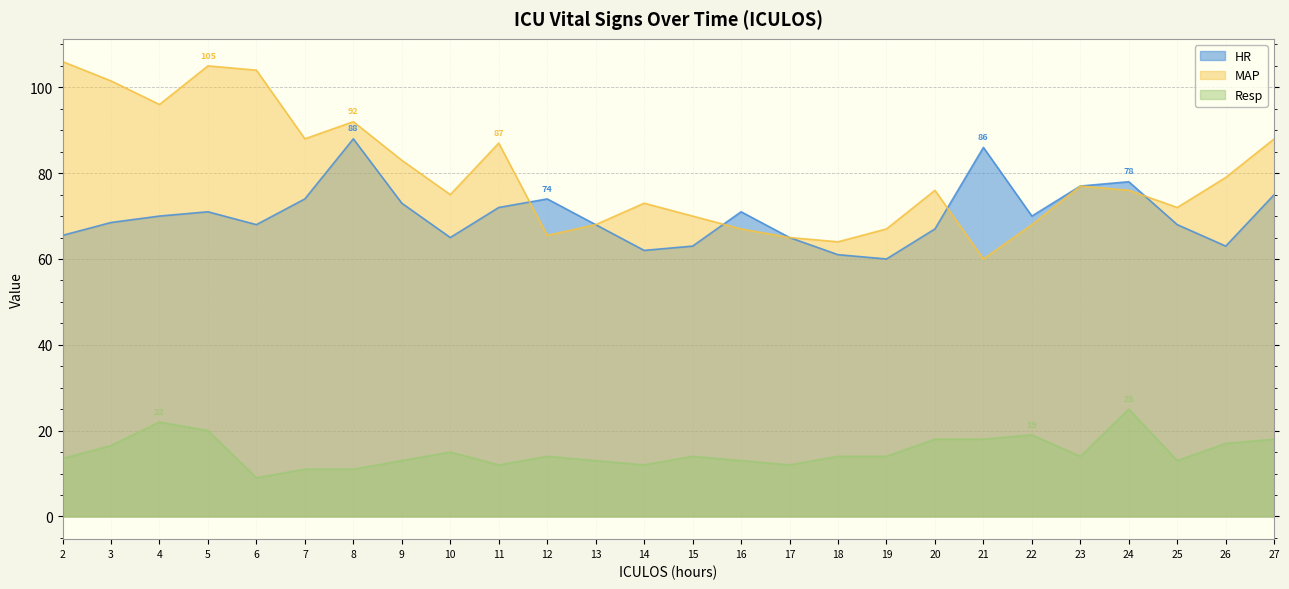

In MAP, how many points are lower than both neighbors (excluding endpoints)?

7